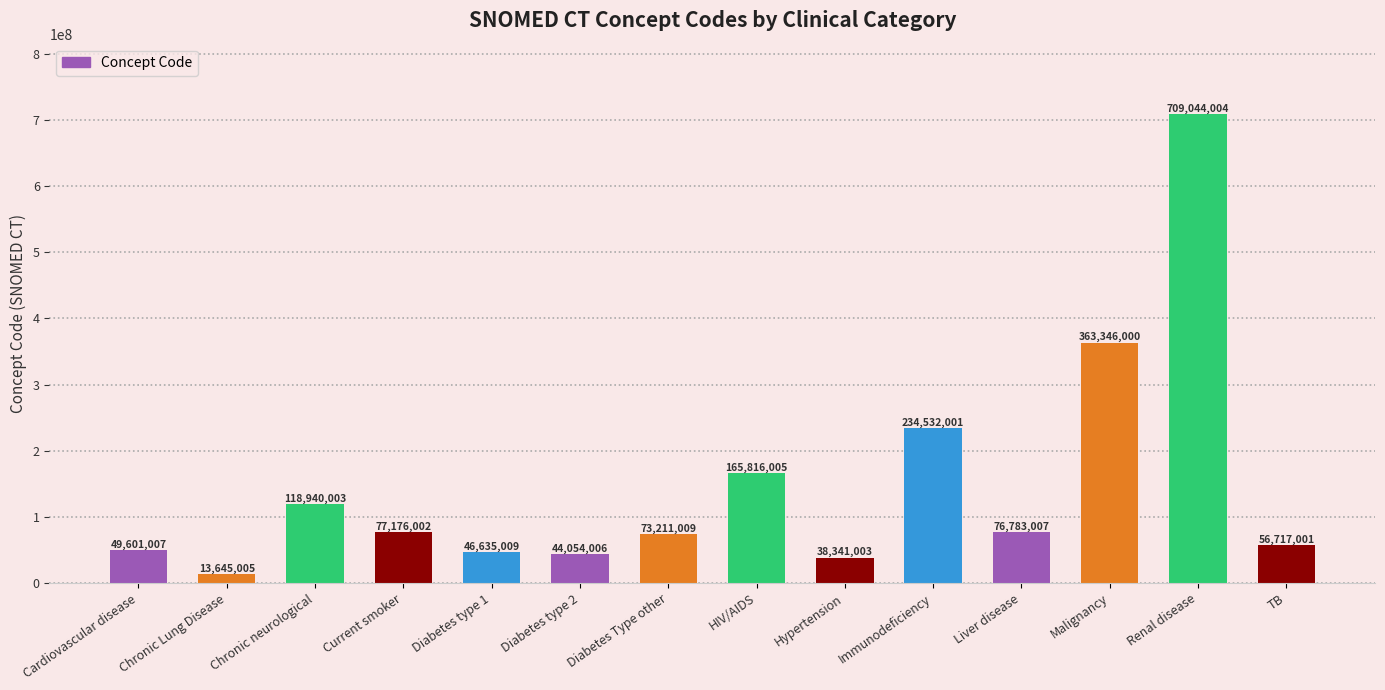

Reading left to right, transcribe all the data shown in this chart.

Cardiovascular disease=49601007	Chronic Lung Disease=13645005	Chronic neurological=118940003	Current smoker=77176002	Diabetes type 1=46635009	Diabetes type 2=44054006	Diabetes Type other=73211009	HIV/AIDS=165816005	Hypertension=38341003	Immunodeficiency=234532001	Liver disease=76783007	Malignancy=363346000	Renal disease=709044004	TB=56717001